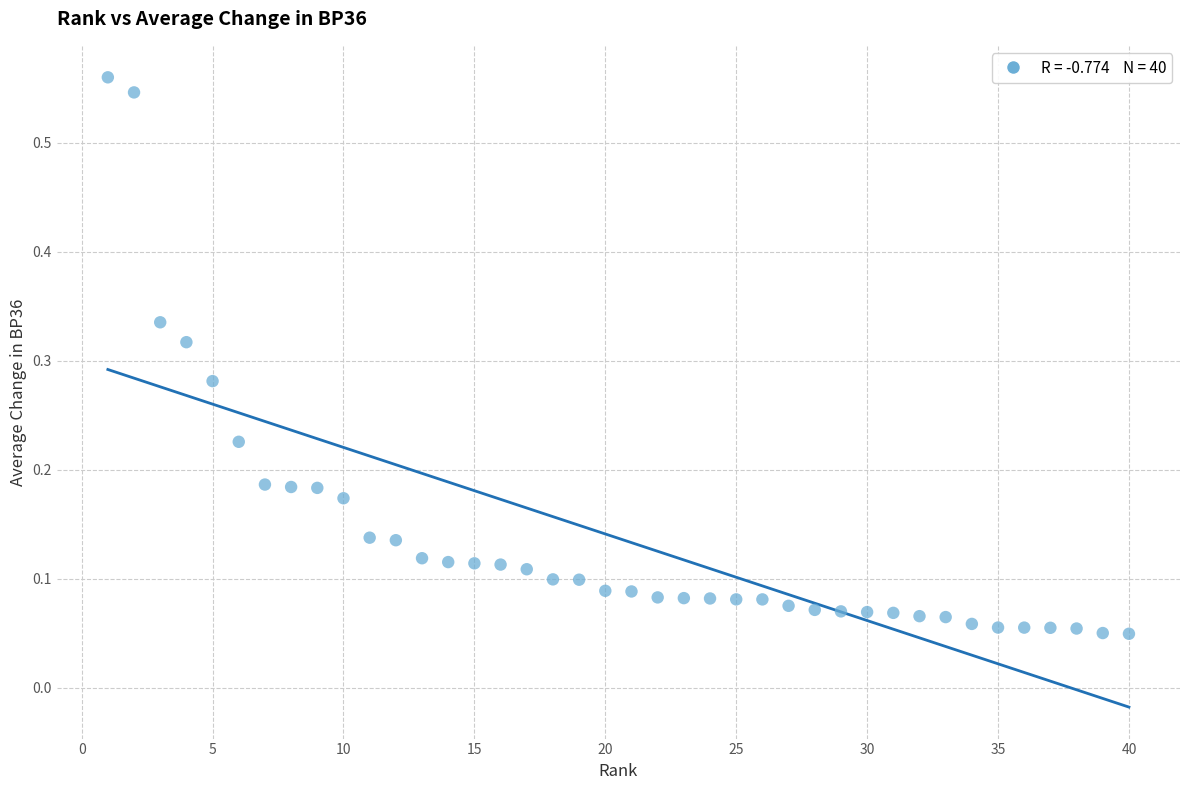

What is the range of X values (max minus min)?

39.0